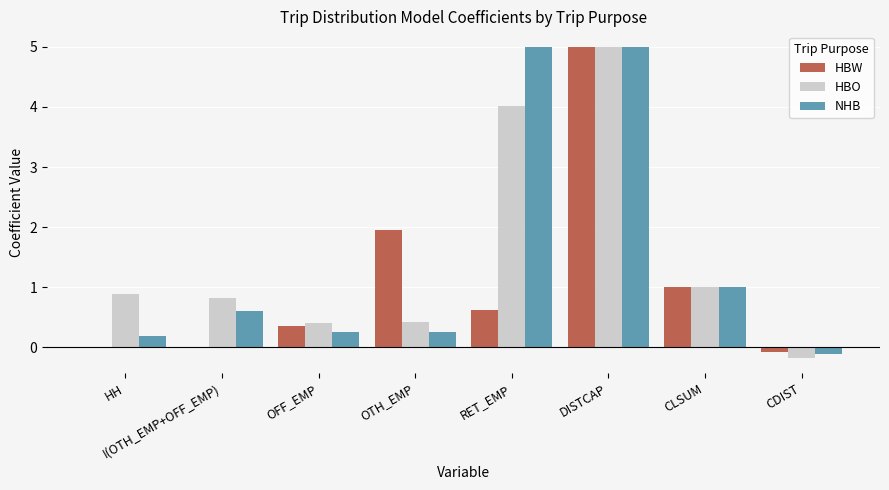

What value does the HBO series have at DISTCAP?

5.0